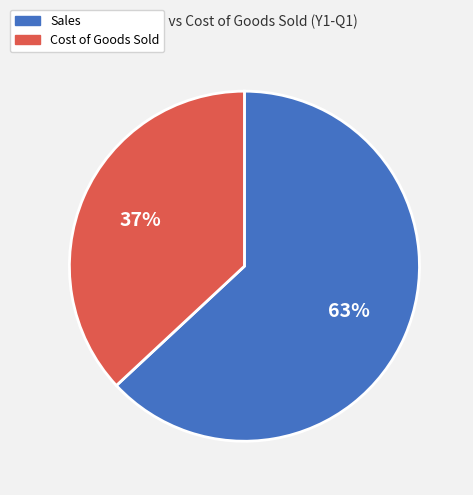

What is the ratio of the value at Sales to the value at Cost of Goods Sold?

1.7